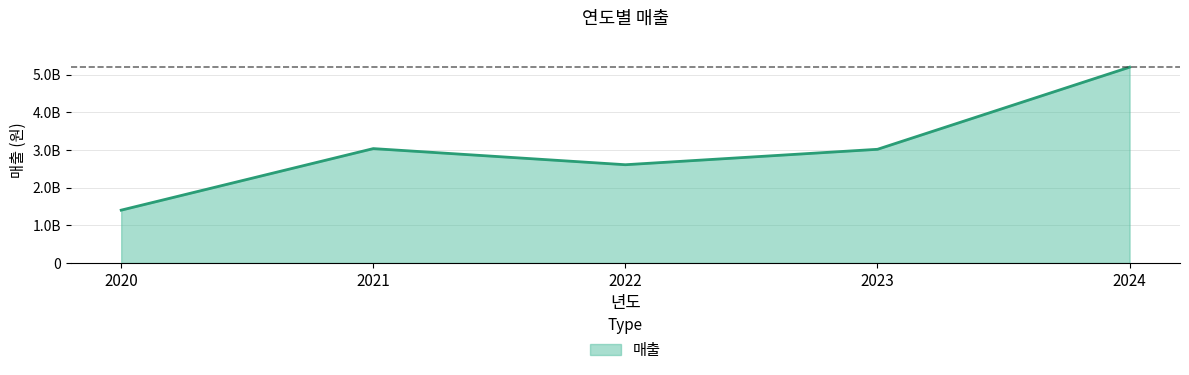

What is the difference between the values at 2024 and 2022?

2592119800